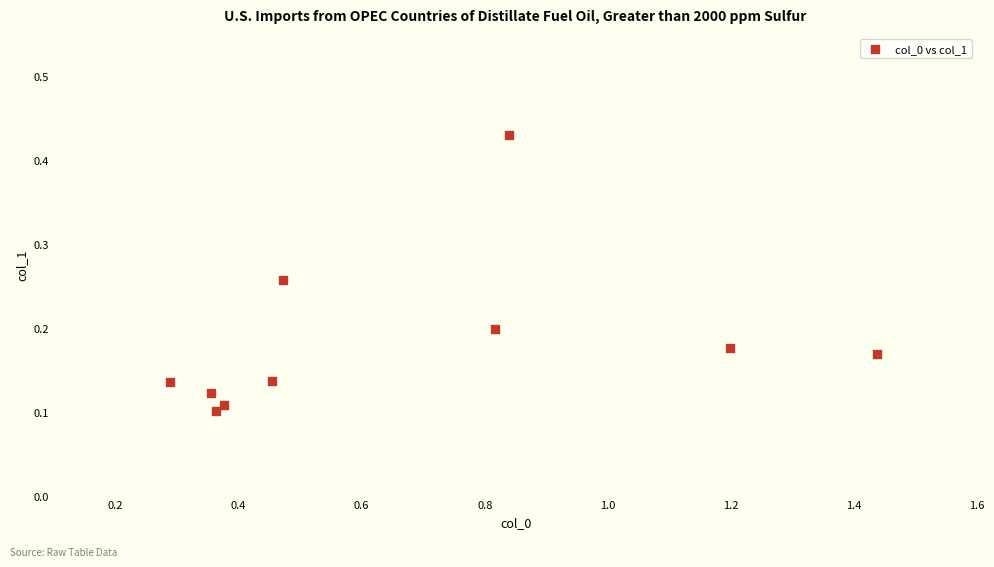

What is the average X value?

0.7